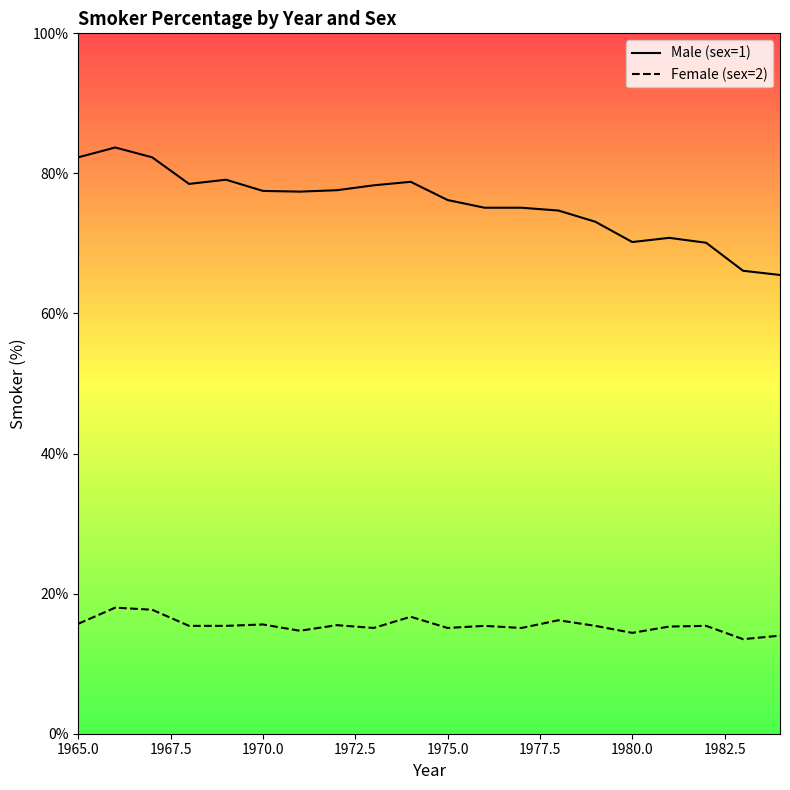

Which series has the largest range (max minus min)?

Male (sex=1)